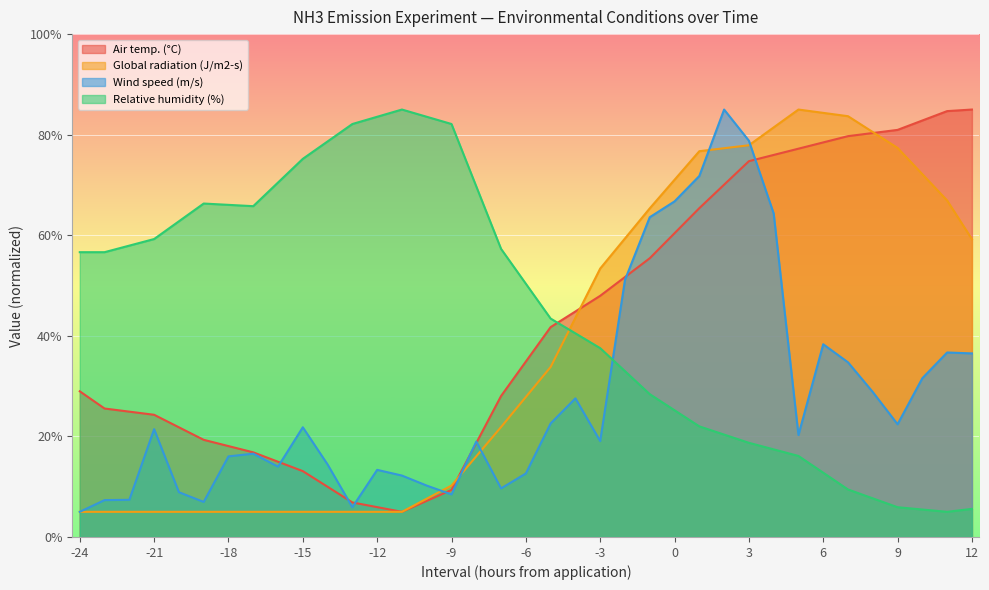

What are all the series names shown in the legend?

Air temp. (°C), Global radiation (J/m2-s), Wind speed (m/s), Relative humidity (%)